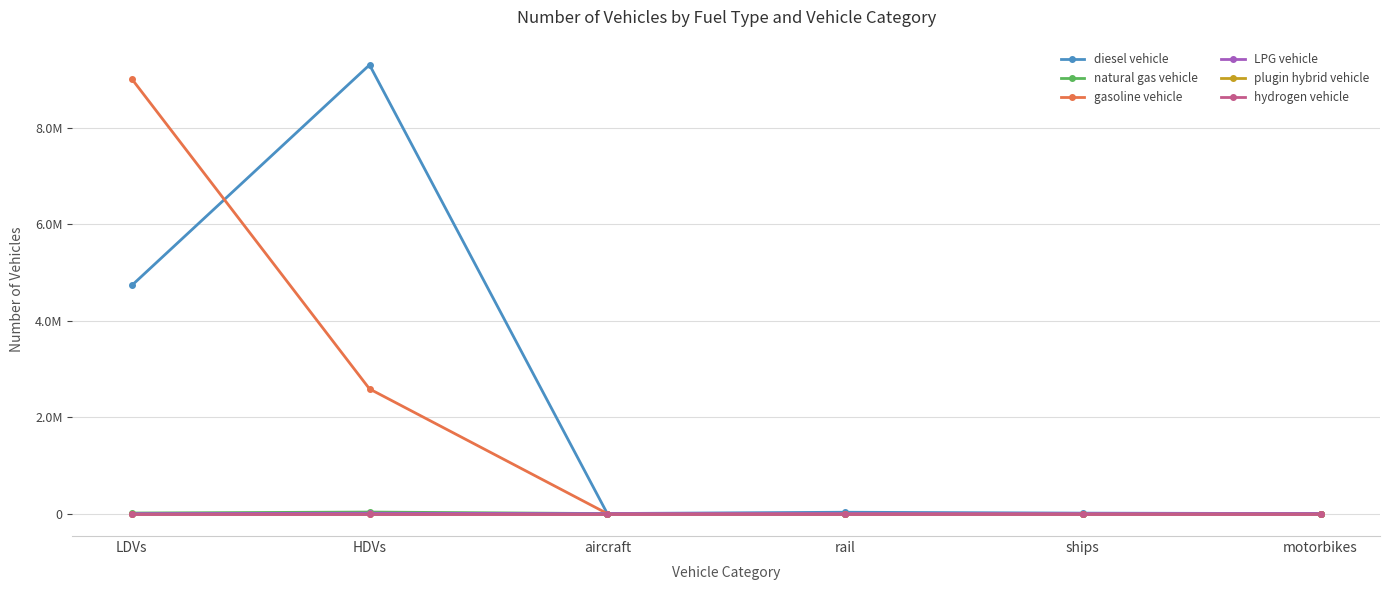

Count the number of data series in this chart.

6